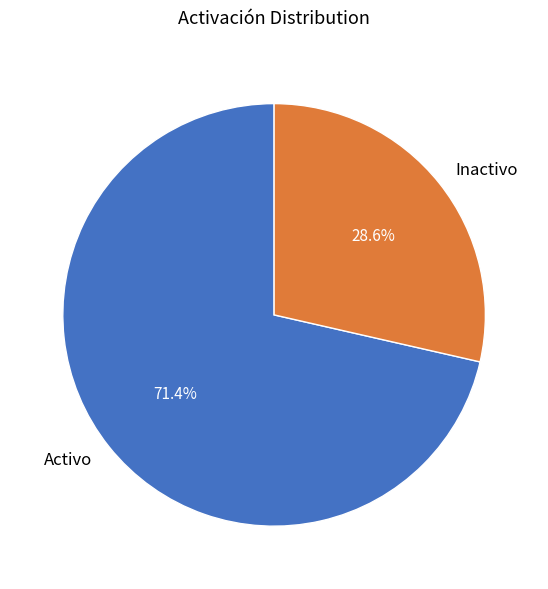

What portion of the pie excludes Activo?

28.6%